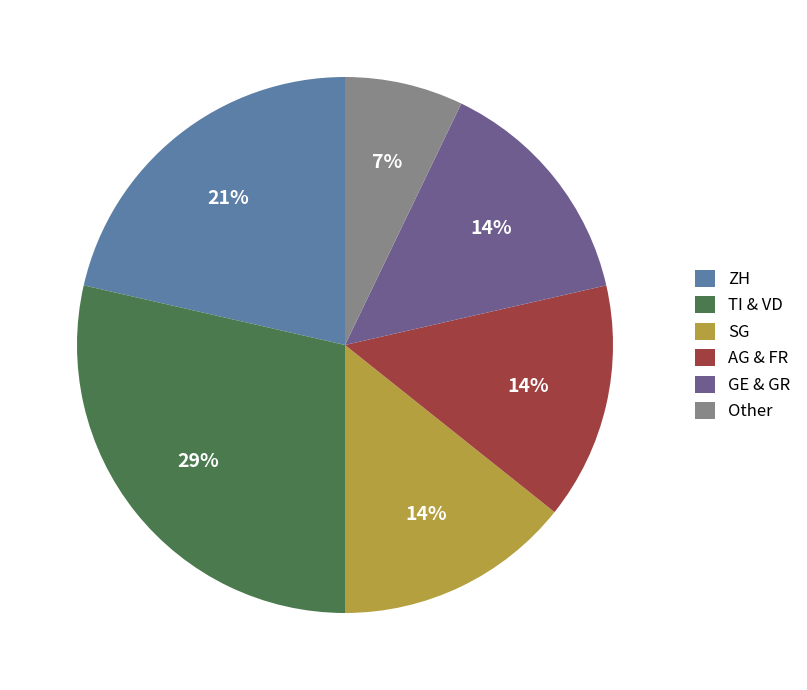

True or false: TI & VD accounts for 29% of the total.

True